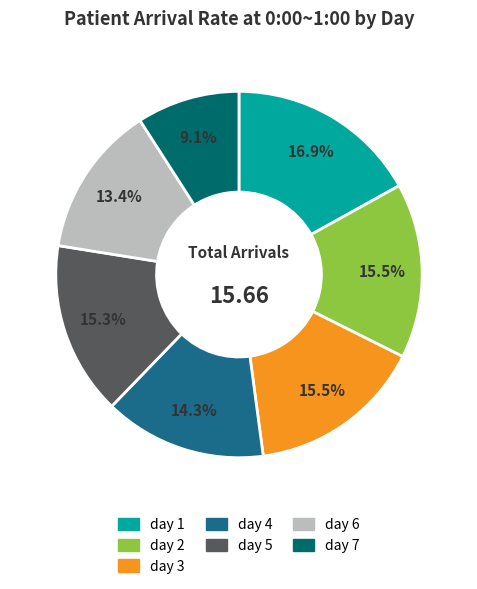

To the nearest percent, what portion does day 4 represent?

14%